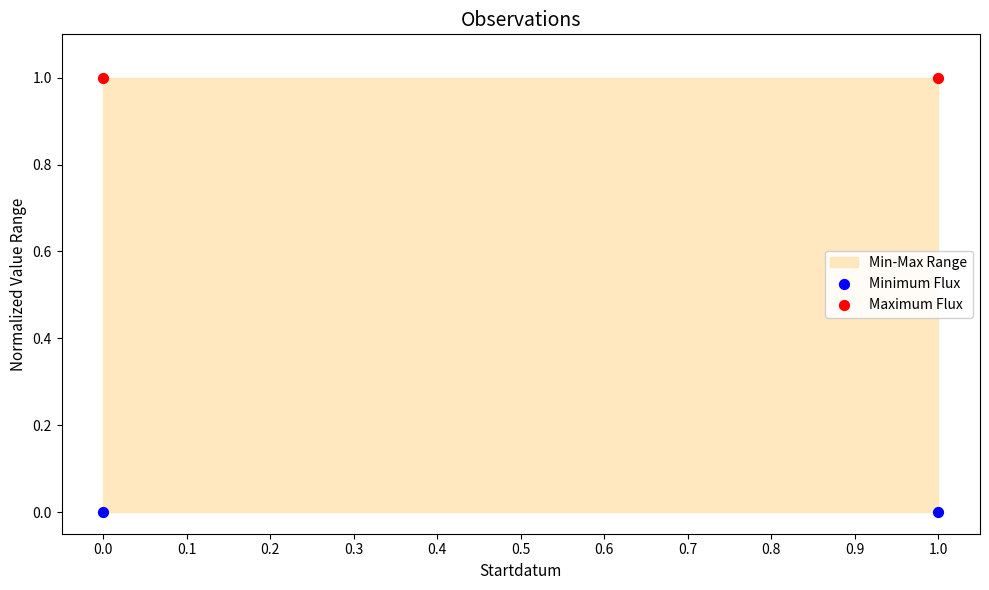

Which series contains the highest Y value?

Maximum Flux